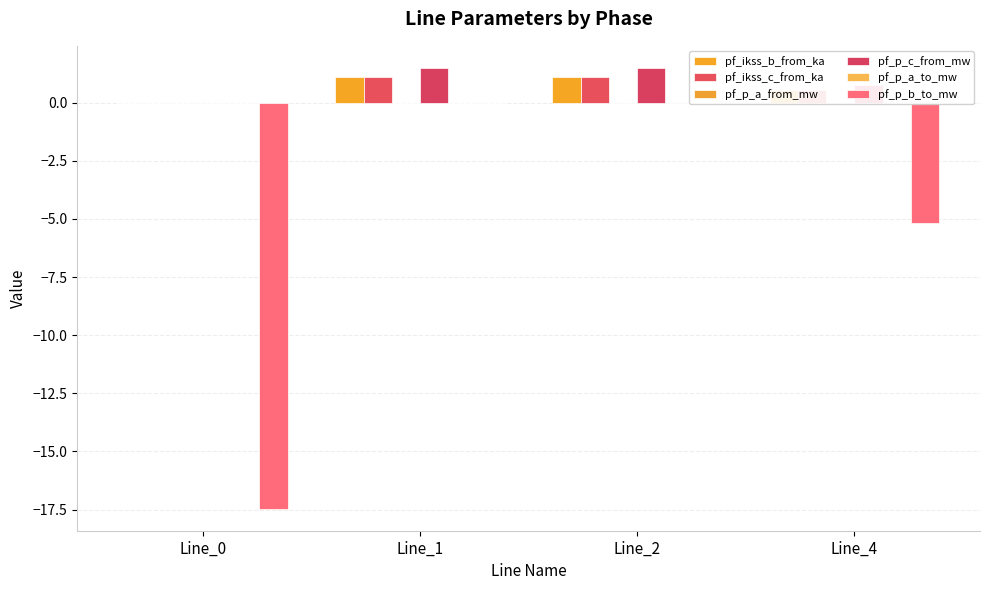

Reading left to right, what are all the values shown in this chart?

pf_ikss_b_from_ka: 0.0	1.1	1.1	0.5
pf_ikss_c_from_ka: 0.0	1.1	1.1	0.5
pf_p_a_from_mw: -0.0	0.0	0.0	0.0
pf_p_c_from_mw: -0.0	1.5	1.5	0.7
pf_p_a_to_mw: 0.0	-0.0	-0.0	-0.0
pf_p_b_to_mw: -17.5	-0.0	-0.0	-5.2